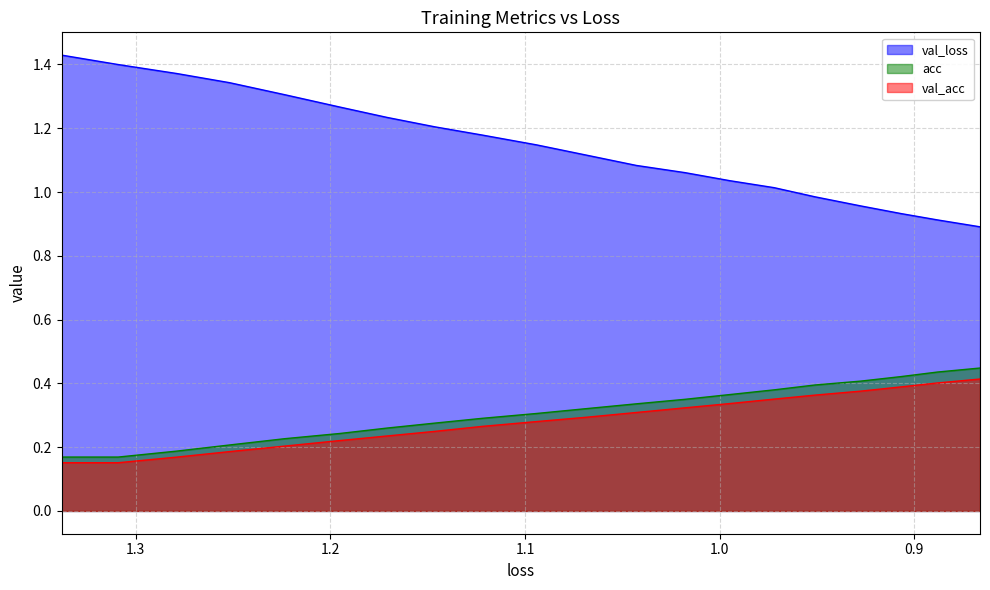

What is the sum of all acc values?

6.2